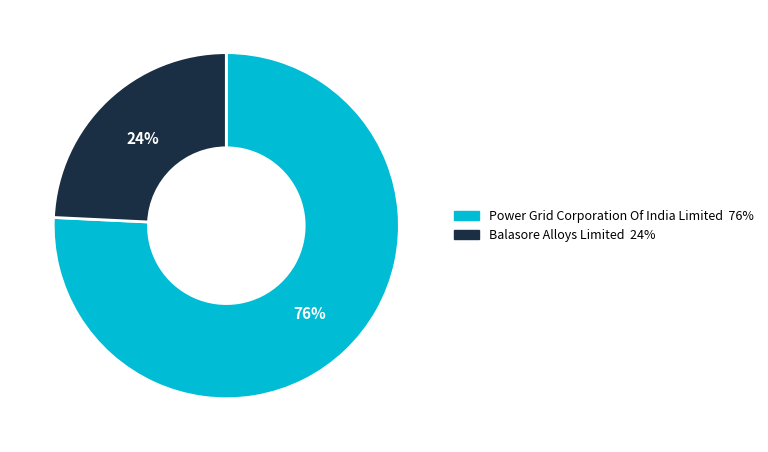

What is the largest slice in the pie chart?

Power Grid Corporation Of India Limited